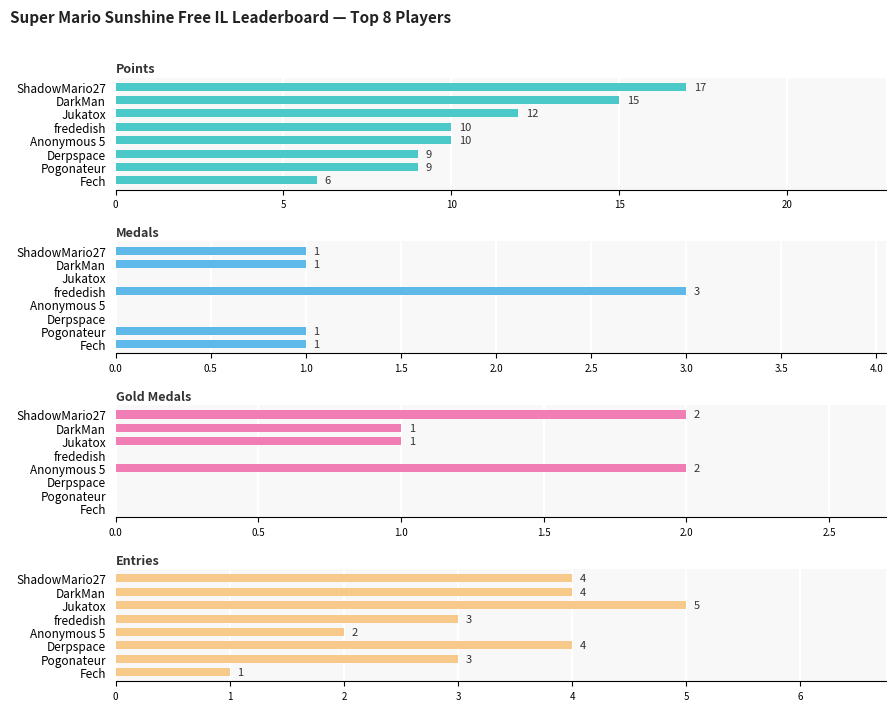

Reading left to right, transcribe all the data shown in this chart.

Points: 17	15	12	10	10	9	9	6
Medals: 1	1	0	3	0	0	1	1
Gold Medals: 2	1	1	0	2	0	0	0
Entries: 4	4	5	3	2	4	3	1